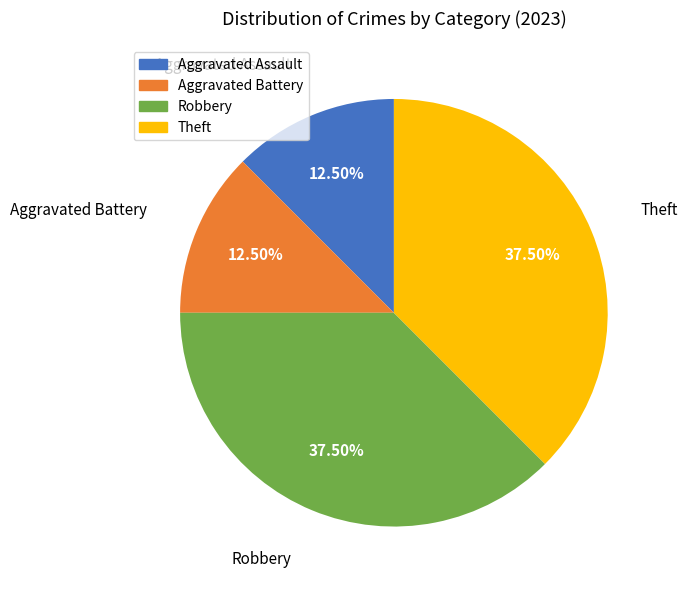

Approximately how many times larger is the value at Aggravated Assault compared to Theft?

0.3